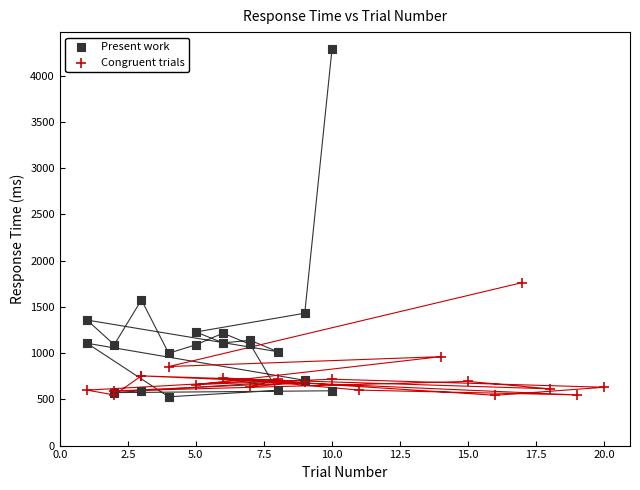

Which series reaches the maximum Y coordinate?

Present work